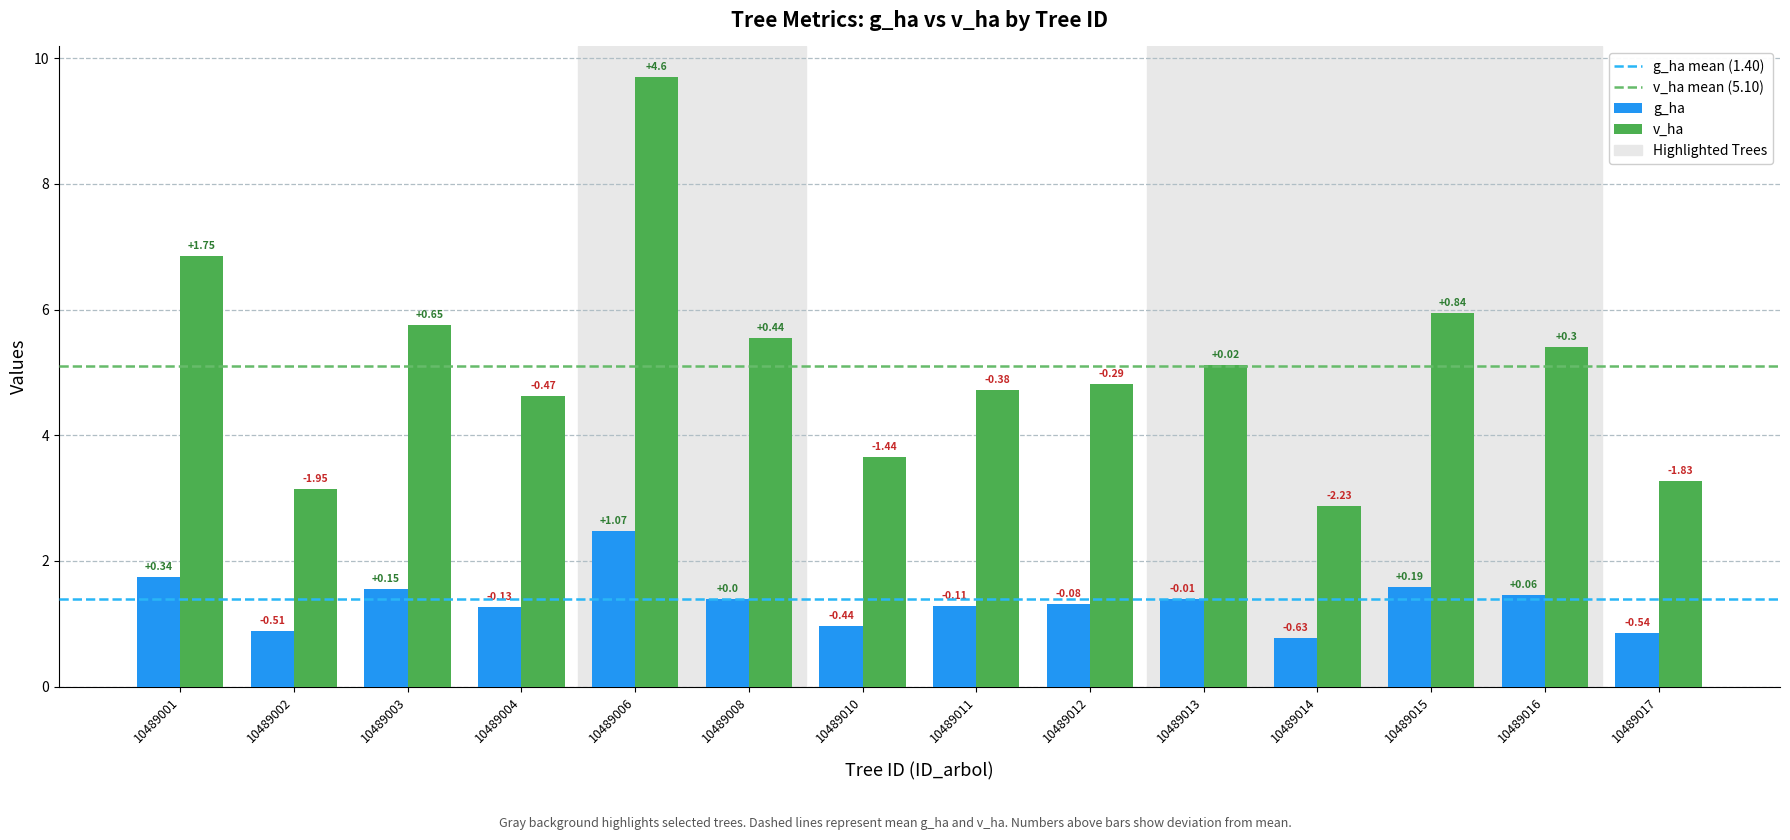

List the series in order of their overall mean, lowest first.

g_ha, v_ha